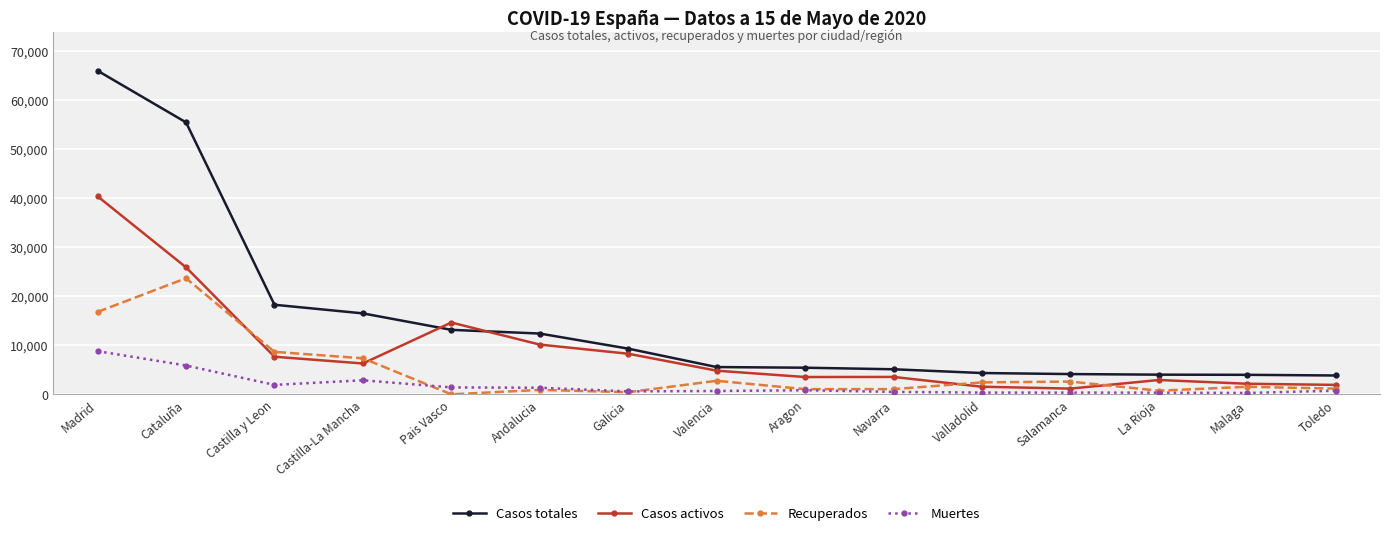

What is the sum of all Casos totales values?

227576